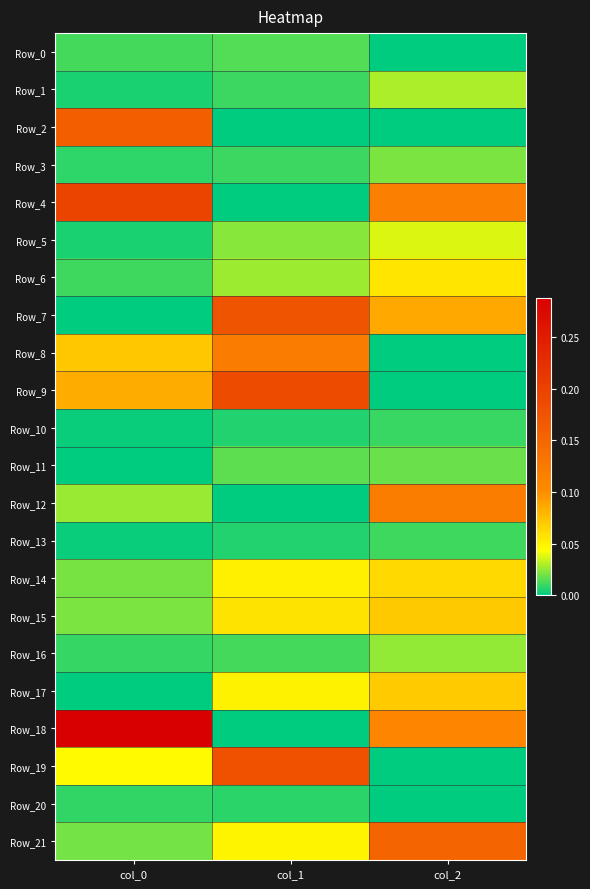

At col_0, list the series in order from smallest to largest.

Row_7, Row_11, Row_17, Row_13, Row_10, Row_1, Row_5, Row_3, Row_20, Row_16, Row_6, Row_0, Row_21, Row_14, Row_15, Row_12, Row_19, Row_8, Row_9, Row_2, Row_4, Row_18